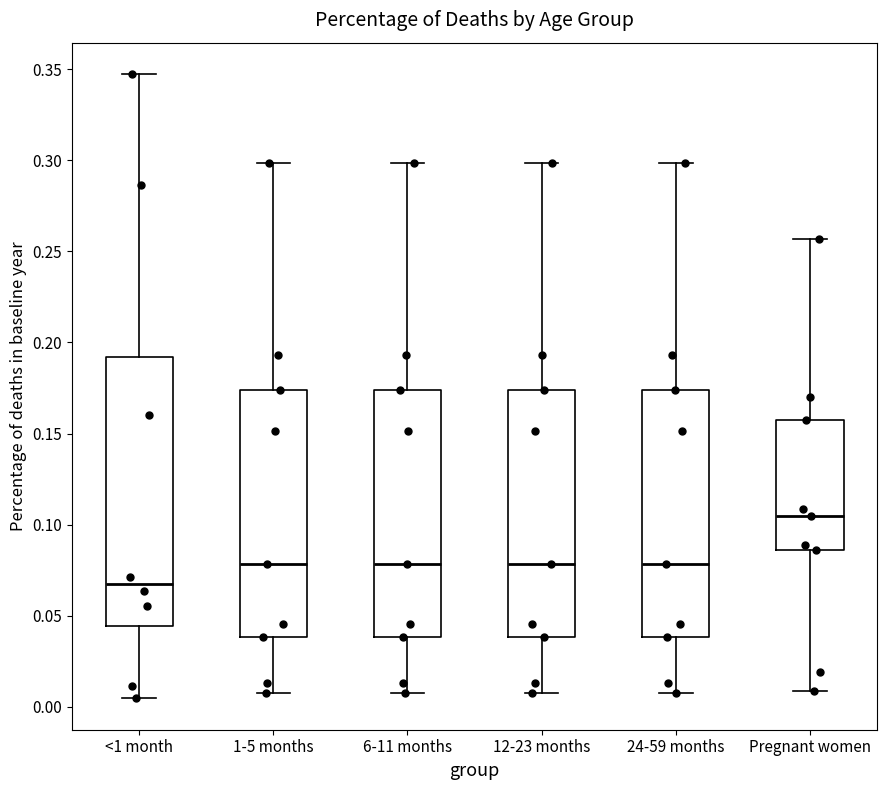

Reading left to right, transcribe this box plot: for each box, give where its median line is, the range the box spans, and where its two whiskers end, as read against the y-axis. The values are not printed on the chart, so give them approximately, as read against the axis.

<1 month: median 0.065, box 0.045 to 0.190, whiskers 0.005 to 0.350
1-5 months: median 0.080, box 0.040 to 0.175, whiskers 0.010 to 0.300
6-11 months: median 0.080, box 0.040 to 0.175, whiskers 0.010 to 0.300
12-23 months: median 0.080, box 0.040 to 0.175, whiskers 0.010 to 0.300
24-59 months: median 0.080, box 0.040 to 0.175, whiskers 0.010 to 0.300
Pregnant women: median 0.105, box 0.085 to 0.160, whiskers 0.010 to 0.255